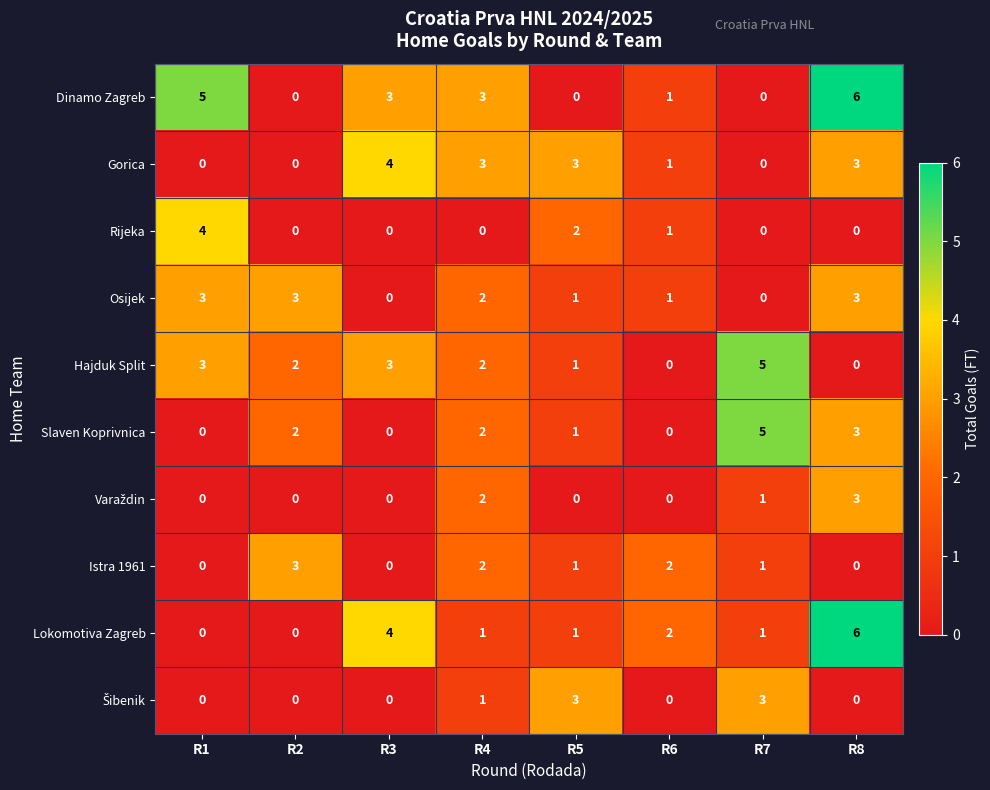

At which label does Lokomotiva Zagreb first exceed 1?

R3